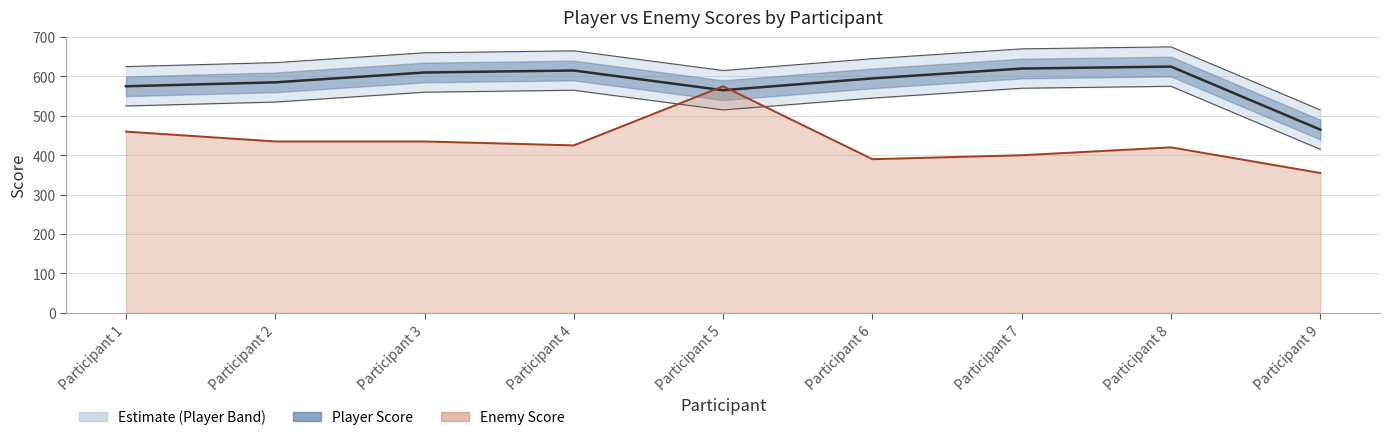

How many lines are shown in the chart?

2